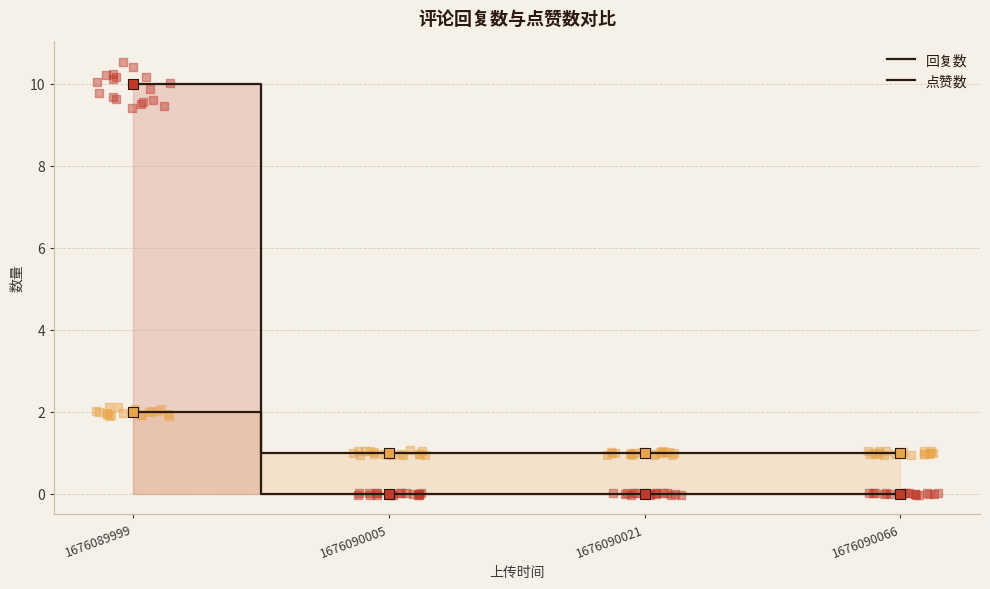

Which series reaches the maximum Y coordinate?

点赞数